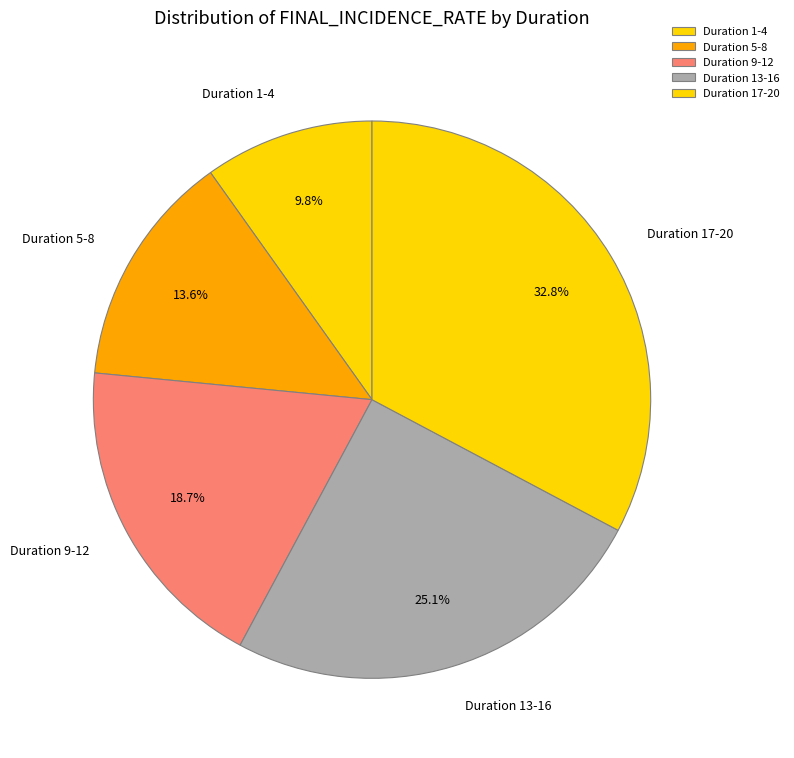

Rank the categories by value from lowest to highest.

Duration 1-4, Duration 5-8, Duration 9-12, Duration 13-16, Duration 17-20